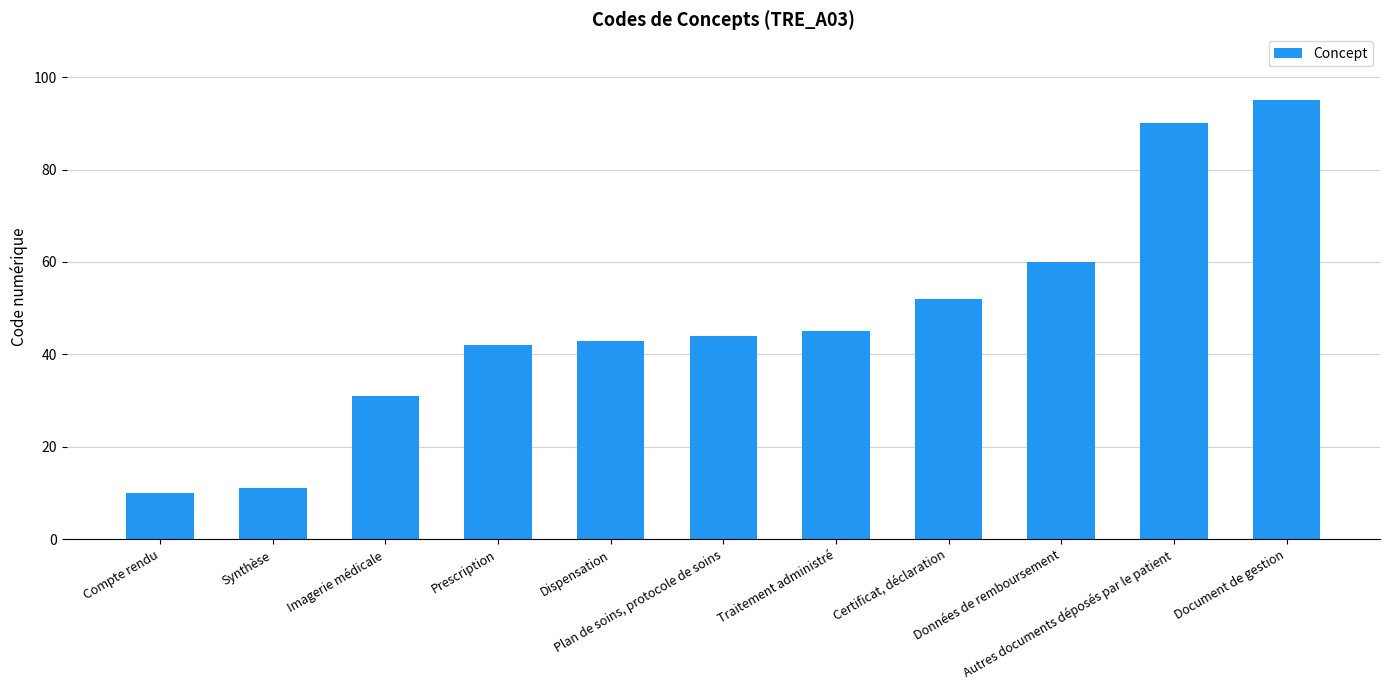

What is the difference between the values at Données de remboursement and Imagerie médicale?

29